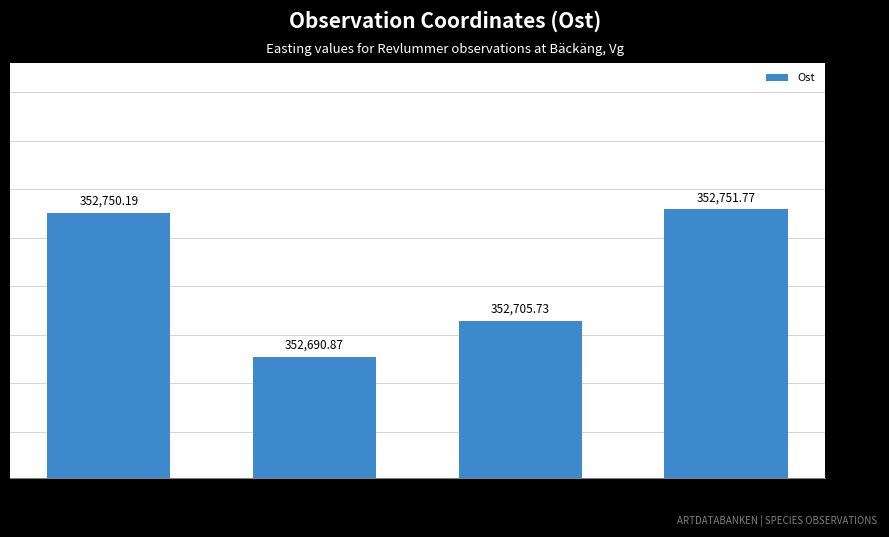

How many data points are above 352750?

2